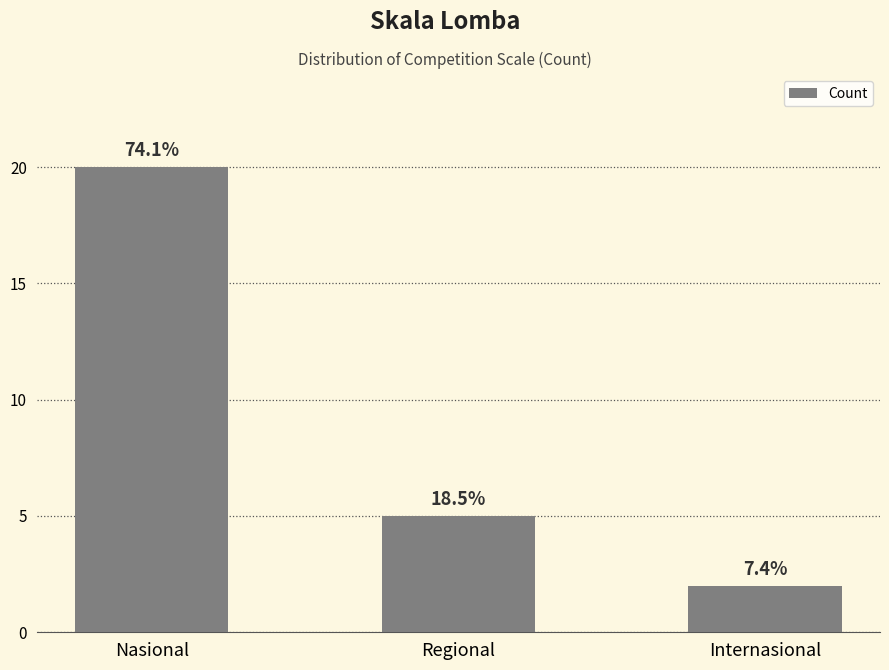

What is the average value?

9